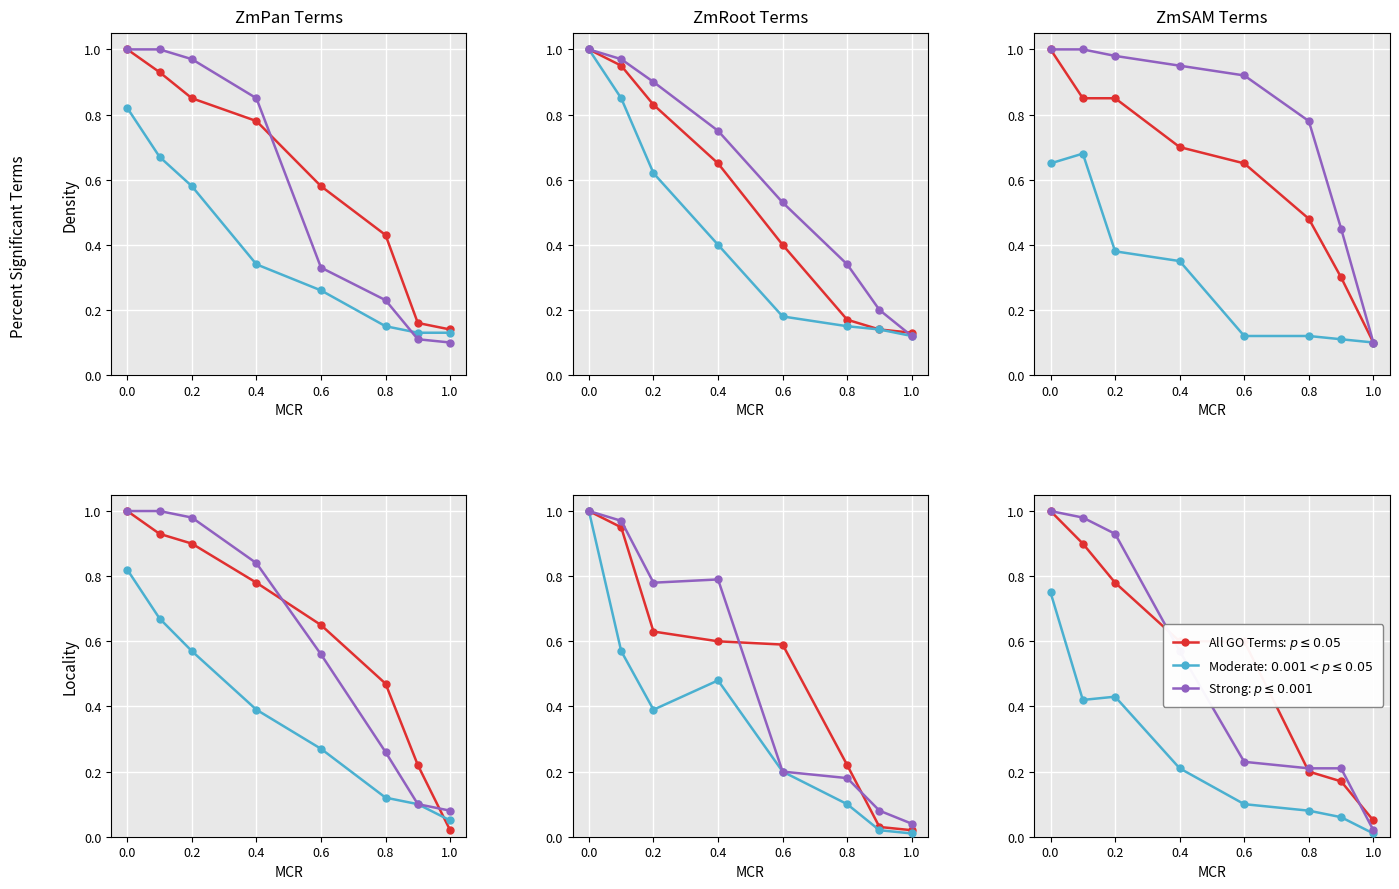

Is the value of Strong: $p \leq 0.001$ at 0.8 greater than the value of Moderate: $0.001 < p \leq 0.05$ at 7?

Yes